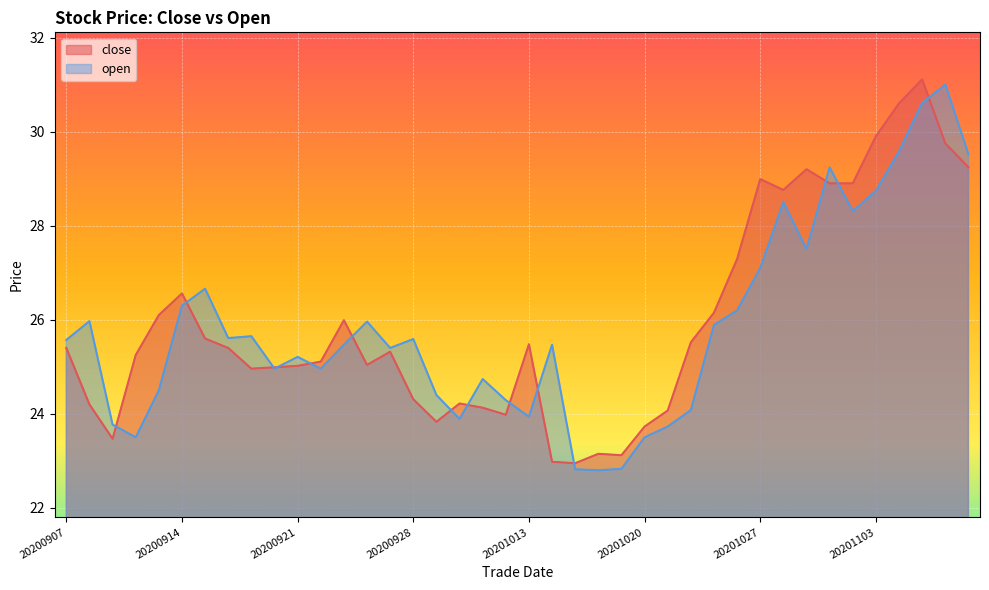

After their last crossing, which series has the higher values: close or open?

open